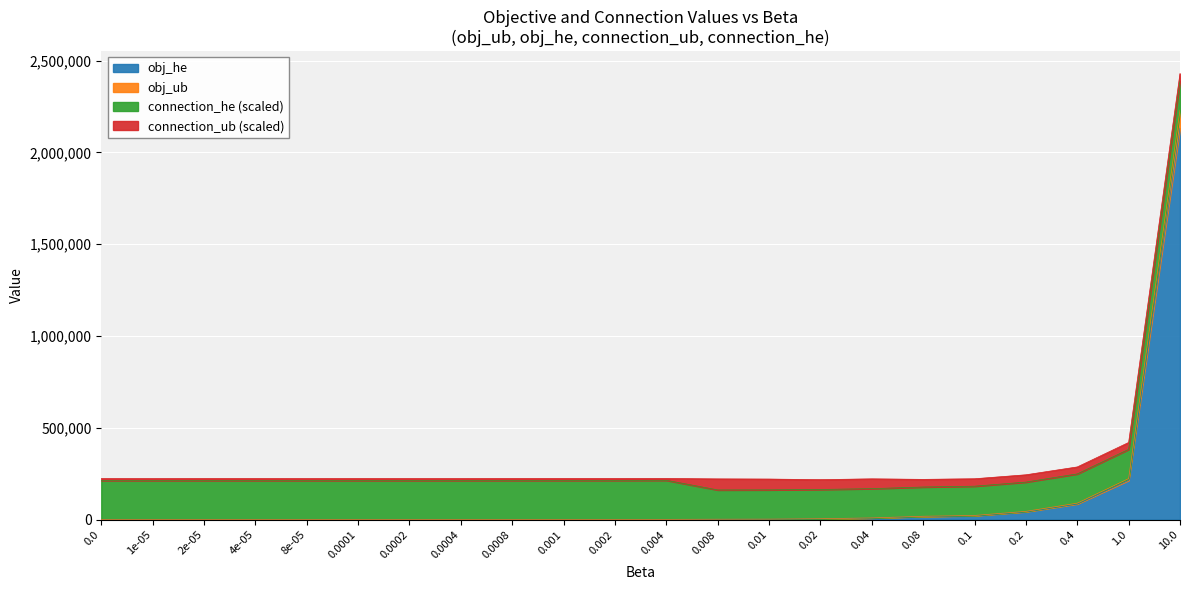

True or false: obj_ub and obj_he cross at least once.

False